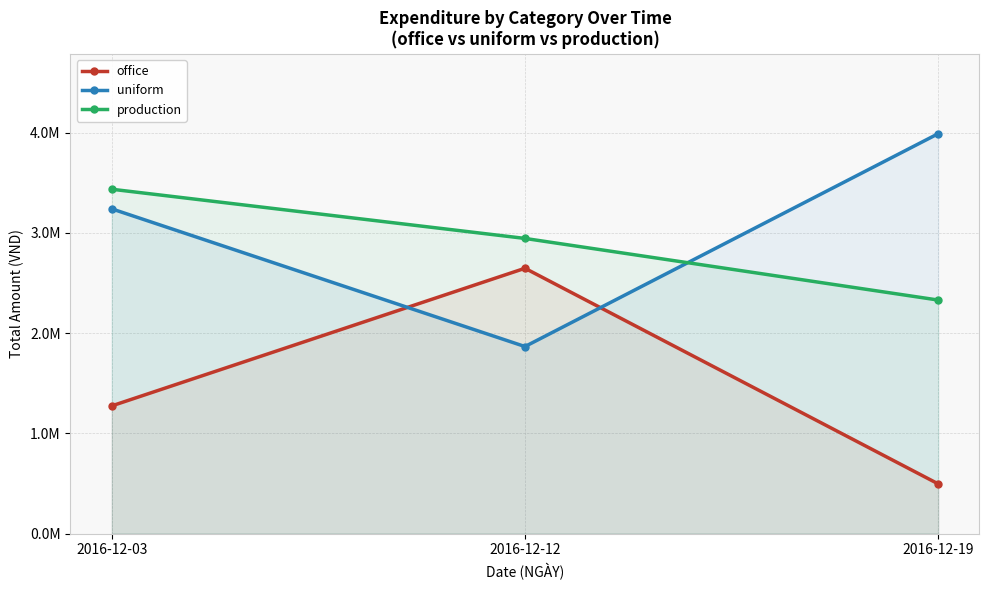

The value of uniform at 2016-12-12 is 1866000. True or false?

True